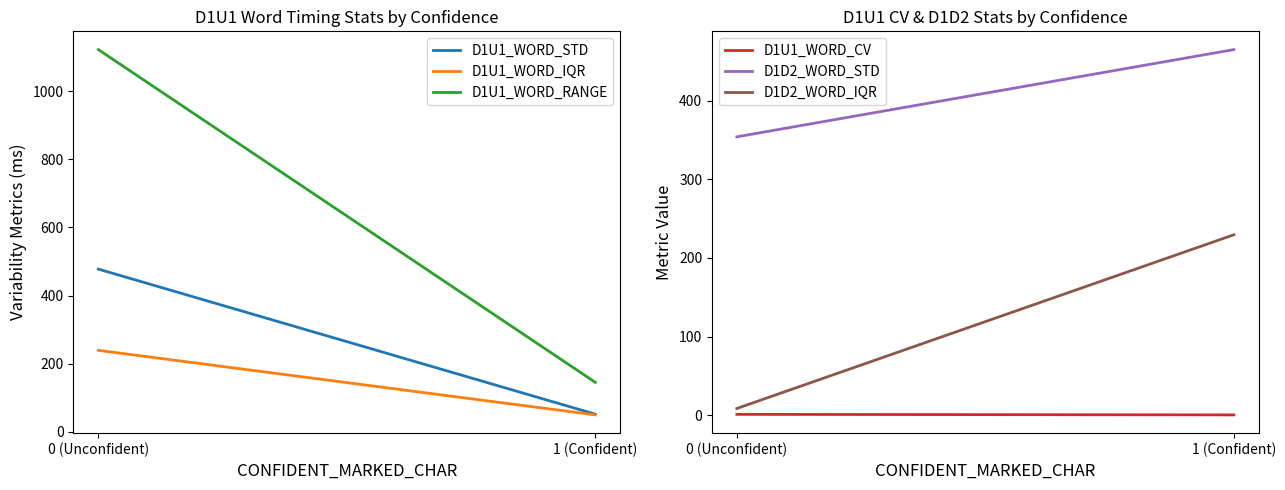

Which series has the widest spread of values?

D1U1_WORD_RANGE